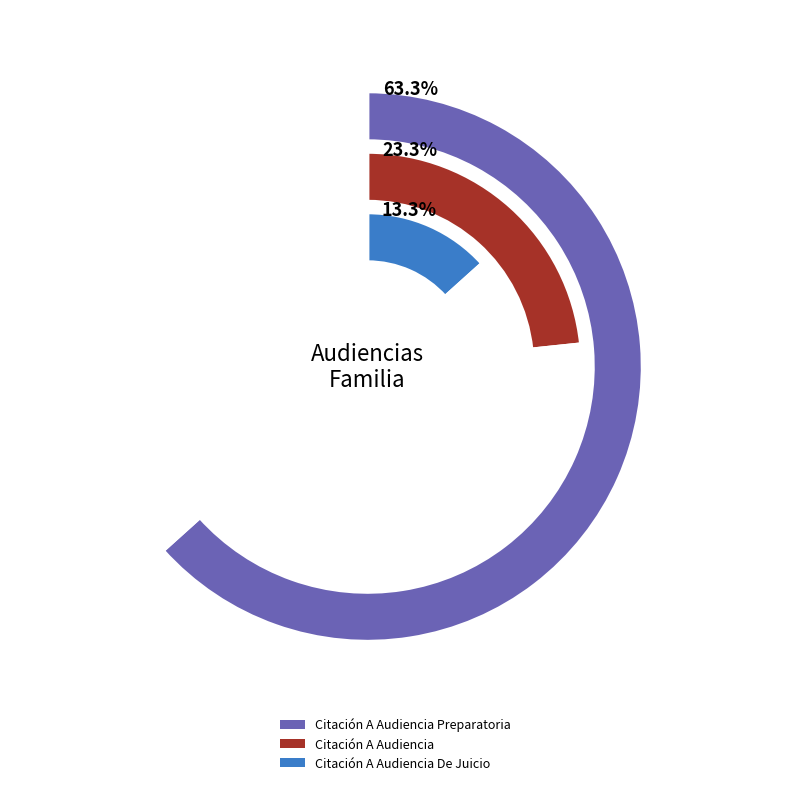

To the nearest percent, what is the difference between the Citación A Audiencia Preparatoria and Citación A Audiencia slice percentages?

40%